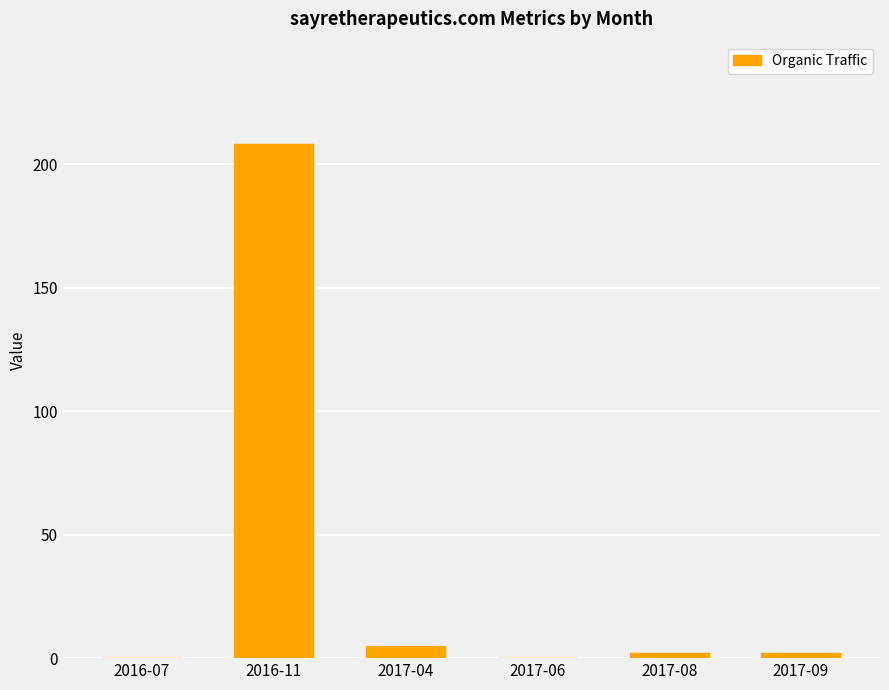

Is it true that the value at 2016-11 is 208?

True